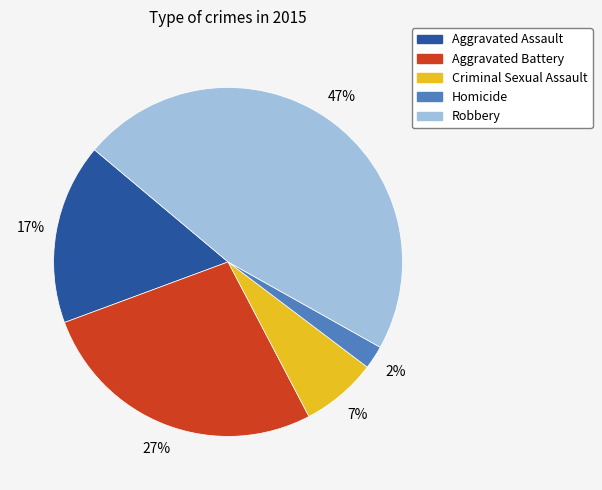

Which slice is the largest?

Robbery